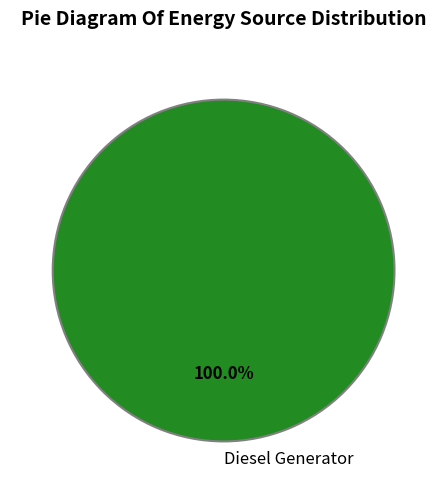

Is there any slice that represents more than half of the pie?

Yes